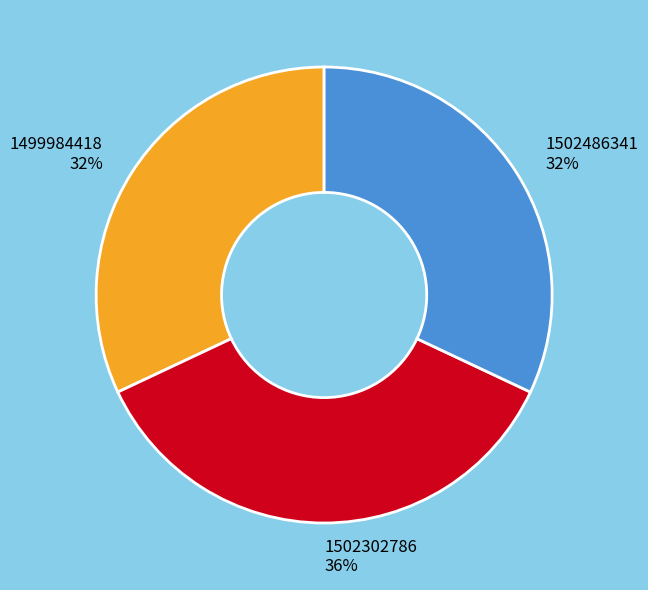

What percentage is the 1502486341 slice, to the nearest percent?

32%